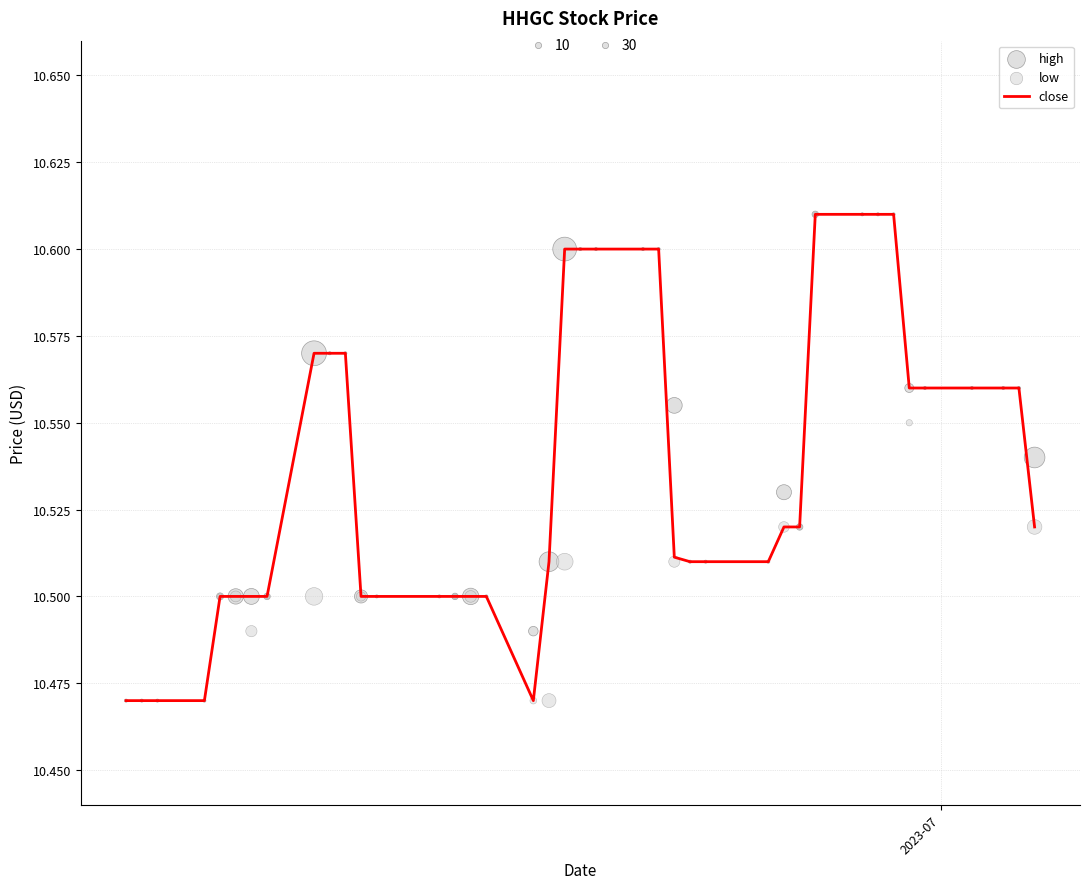

At how many categories does at least one series exceed 10?

40